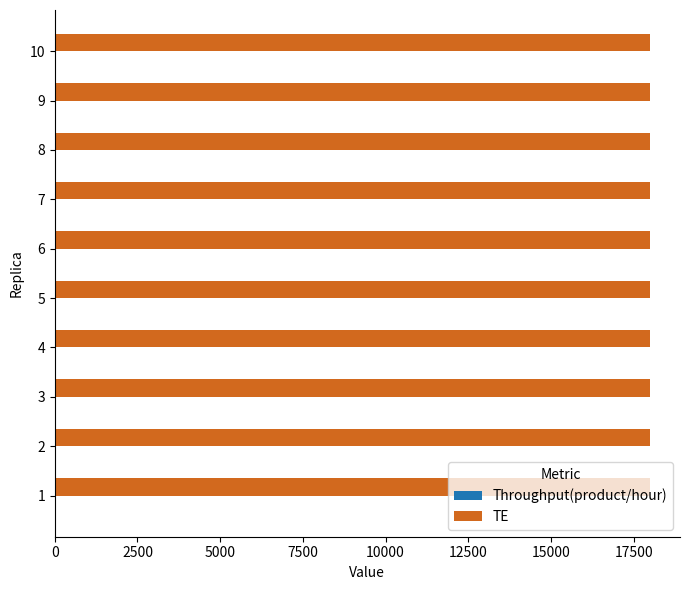

How many distinct data groups are displayed?

2